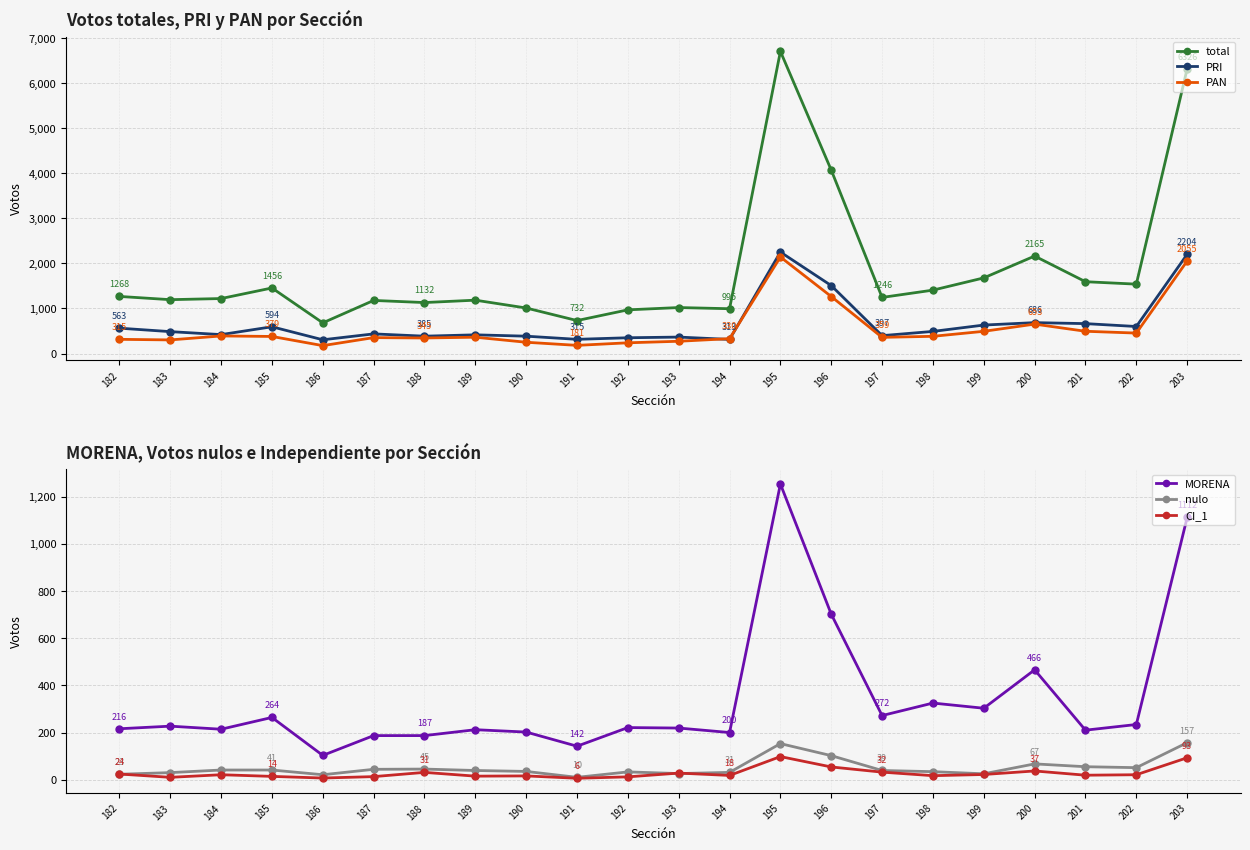

How many interior local peaks does the PRI series have?

6